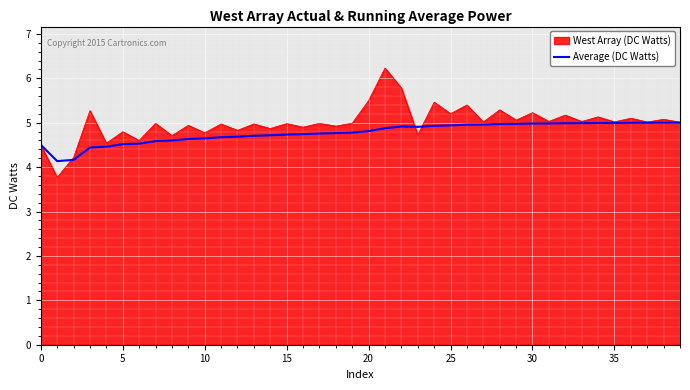

Which series has the widest spread of values?

West Array (DC Watts)